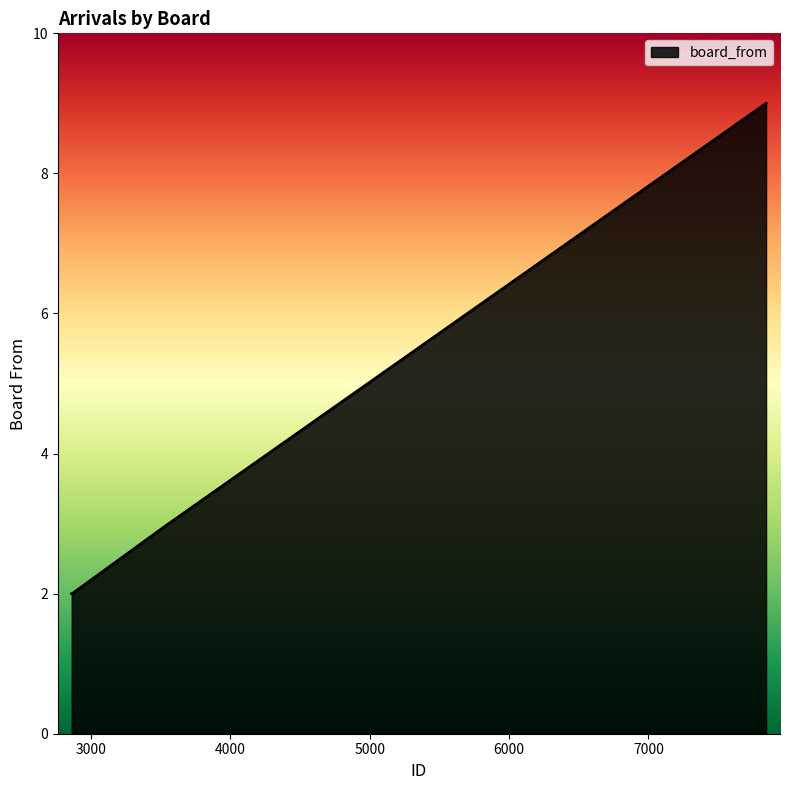

What is the difference between the maximum and minimum values?

7